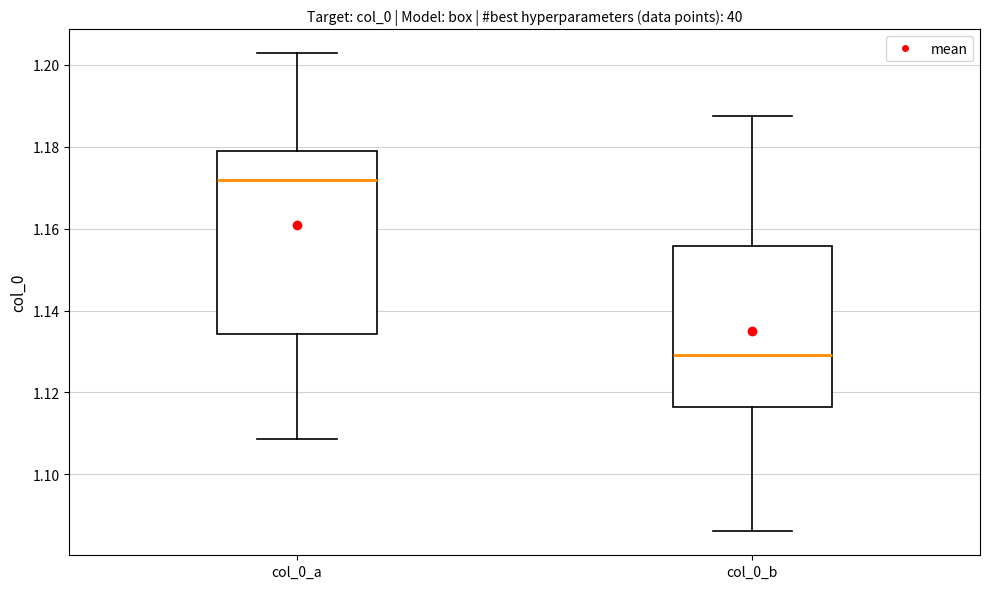

Reading left to right, read every box against the y-axis: the position of its median line, the range the box covers, and the ends of its whiskers. The values are not printed on the chart, so give them approximately, as read against the axis.

col_0_a: median 1.172, box 1.134 to 1.178, whiskers 1.108 to 1.202
col_0_b: median 1.130, box 1.116 to 1.156, whiskers 1.086 to 1.188